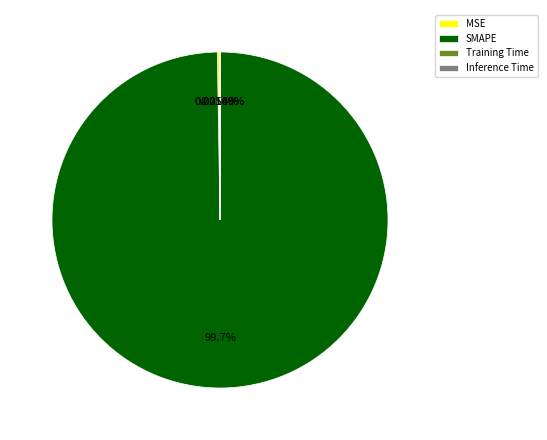

Which slice is the largest?

SMAPE